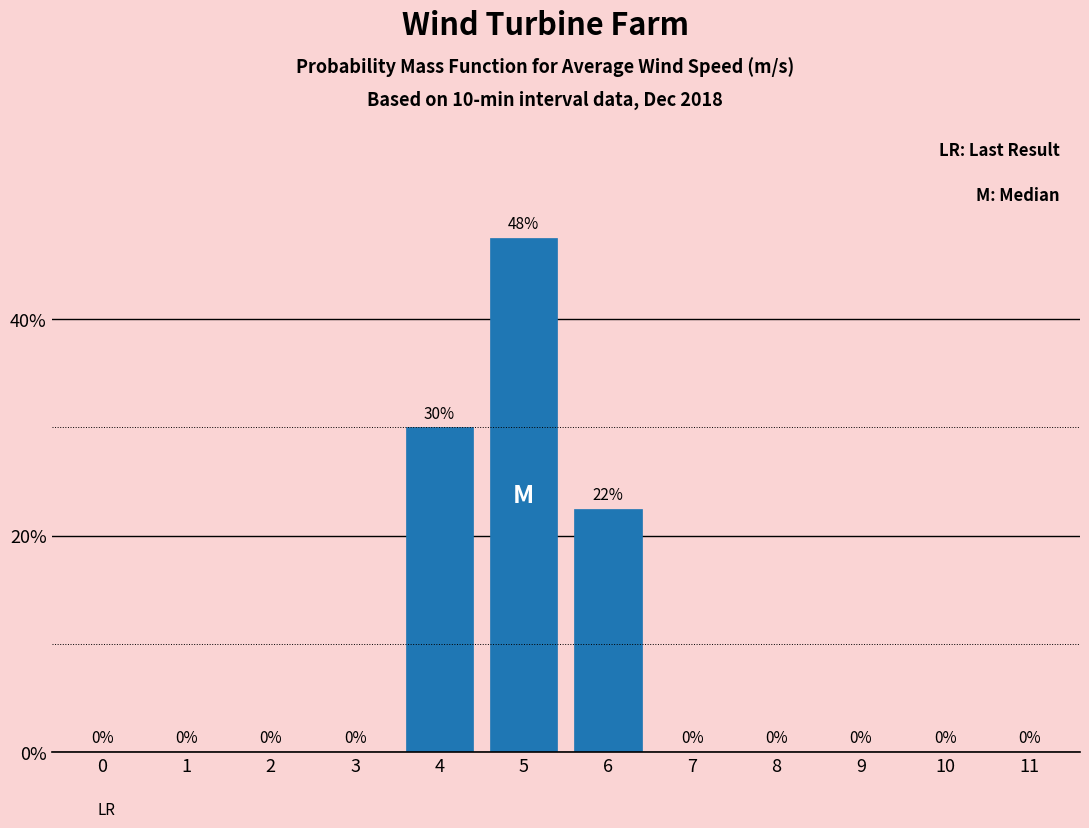

True or false: the data shows 30.5 at 5.

False